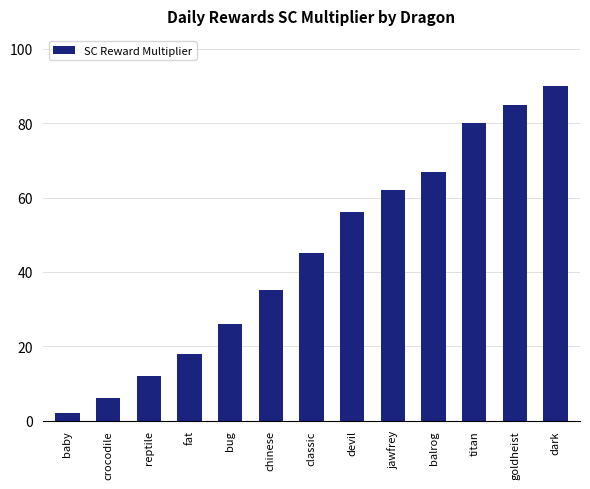

The chart shows a value of 51 at chinese. True or false?

False